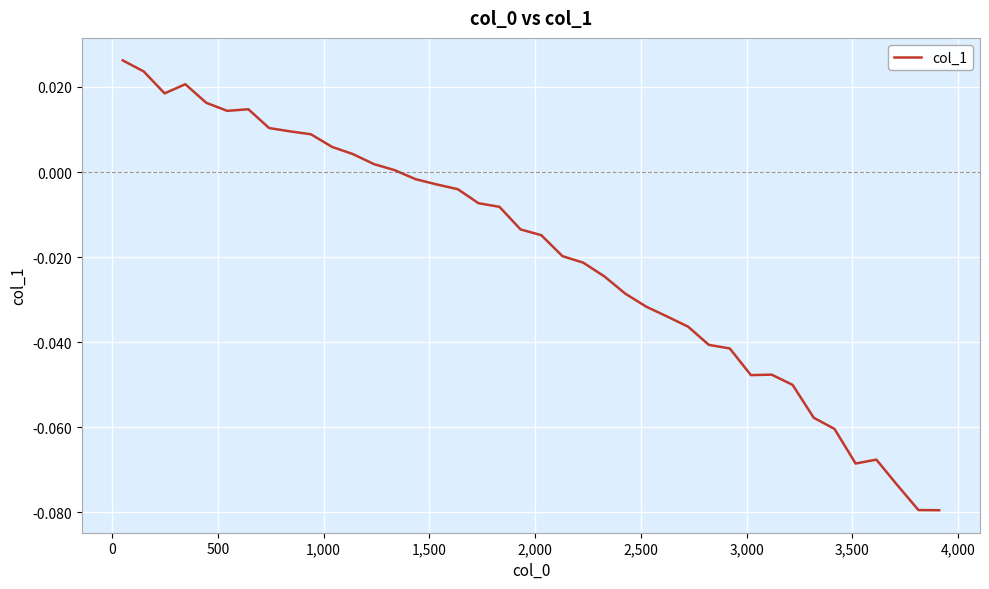

Does the chart have visible grid lines?

Yes